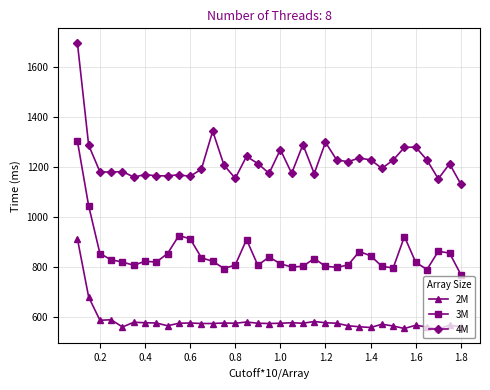

List the series in order of their peak value, highest first.

4M, 3M, 2M